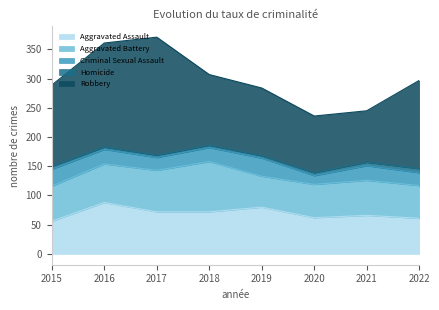

What is the difference between the highest and lowest values at 2021?

82